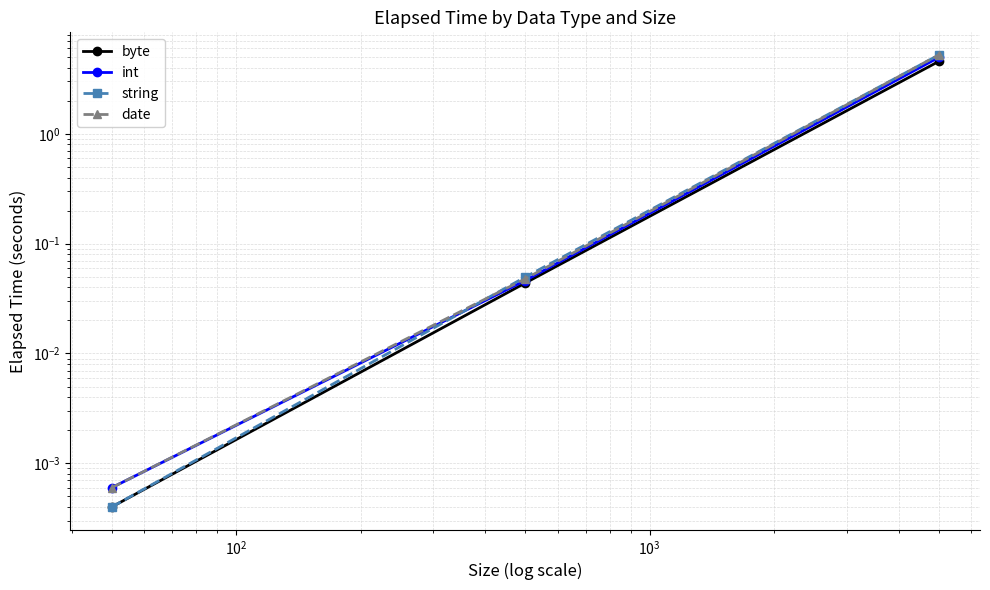

How many series are shown in this chart?

4